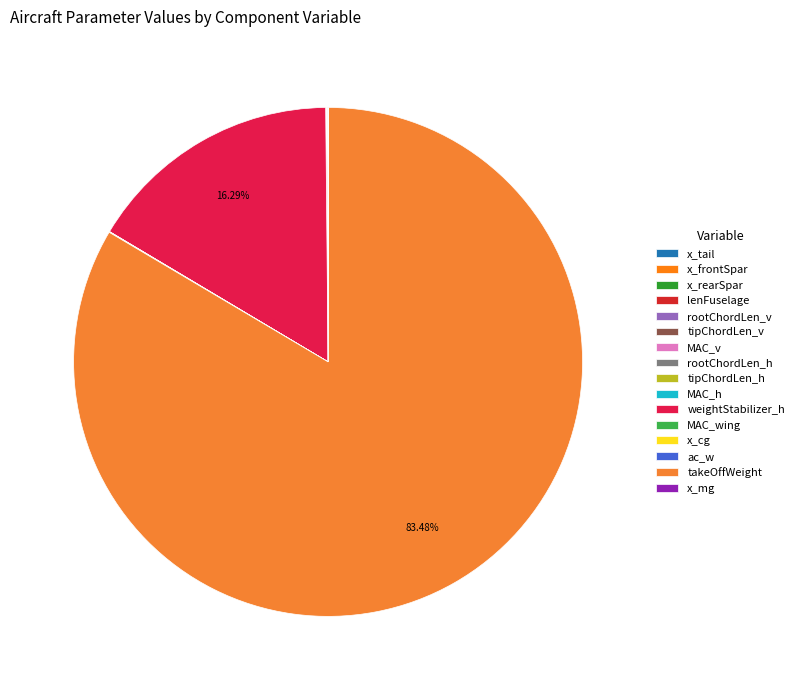

Which slice is the smallest?

tipChordLen_h